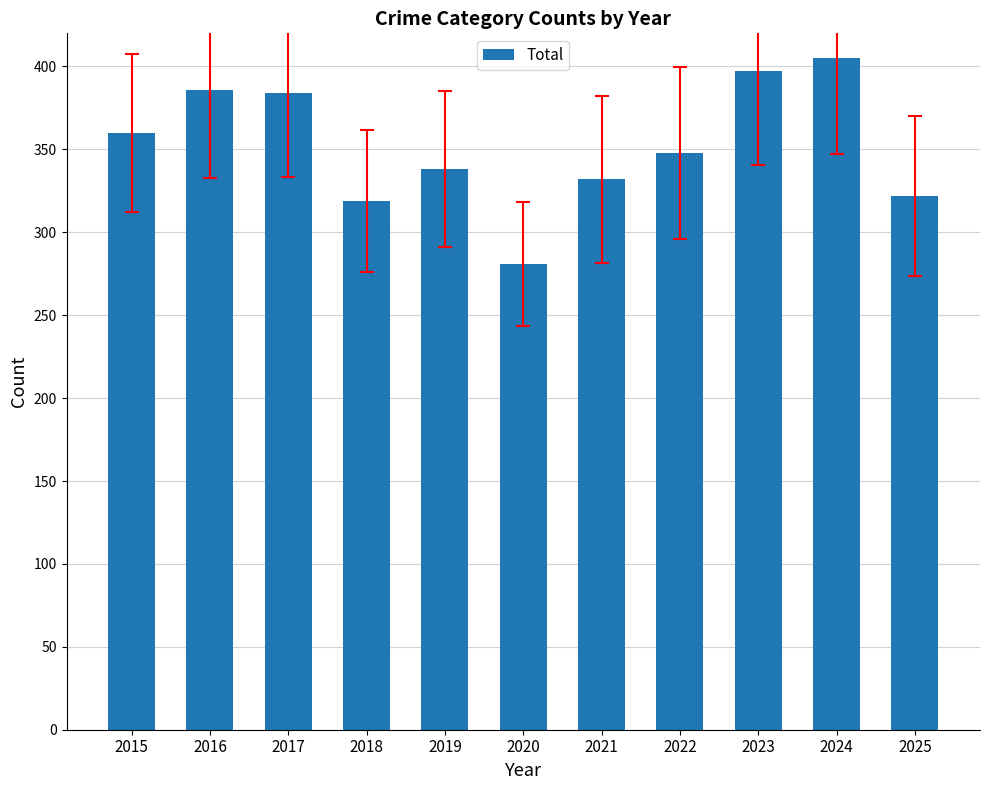

What is the smallest value displayed?

281